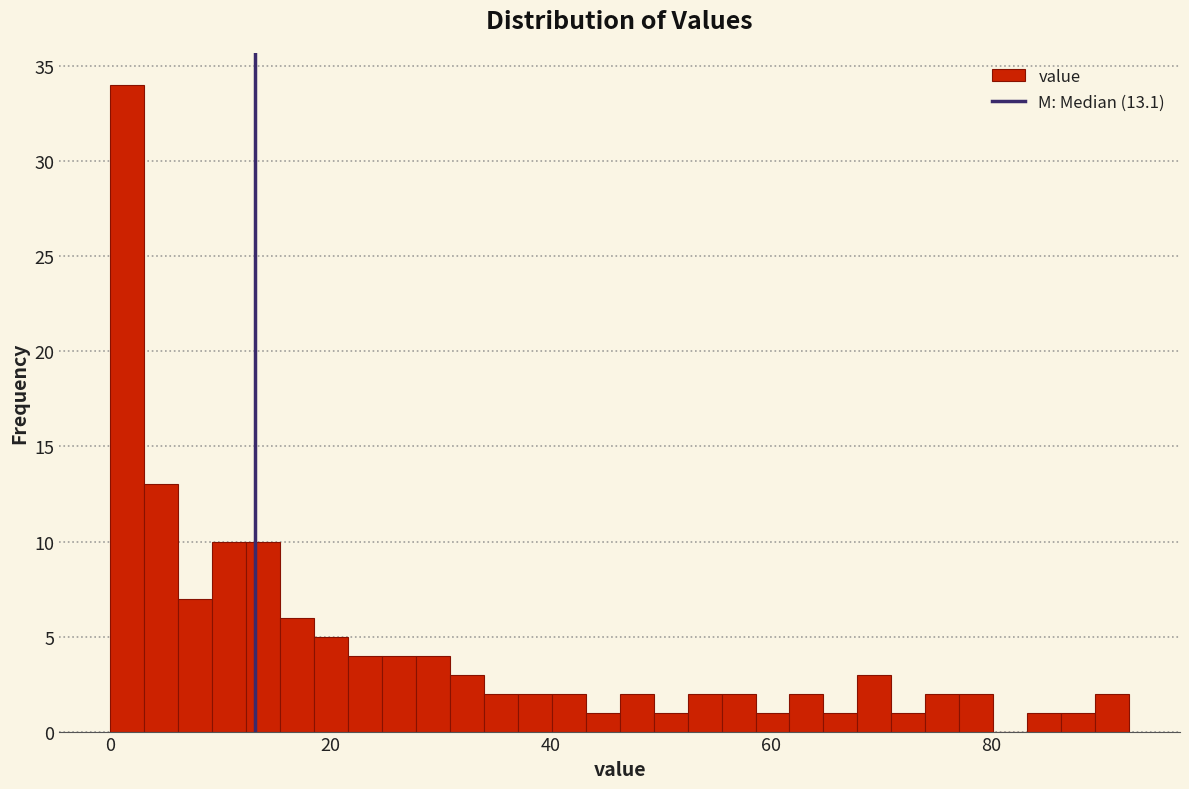

Around what value on the x-axis is the tallest bar? Give the approximate position of its centre, as read against the axis.

2